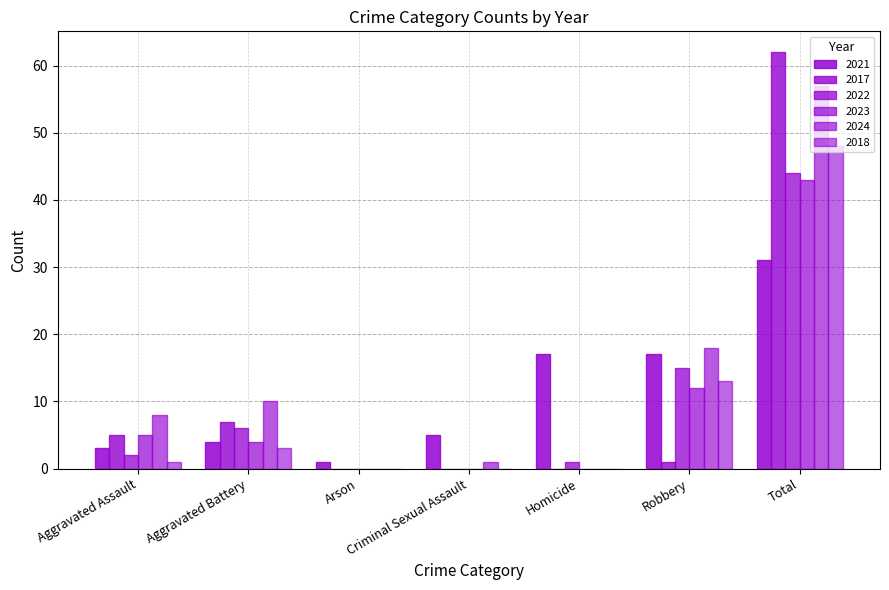

Which has a higher value, Arson or Homicide?

Homicide